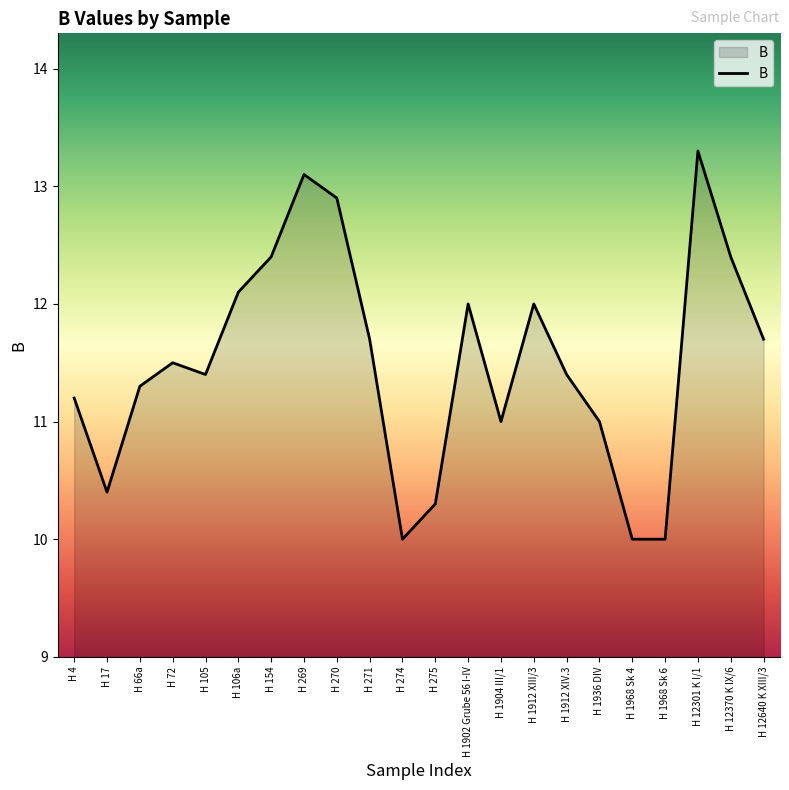

What is the greatest value displayed?

13.3